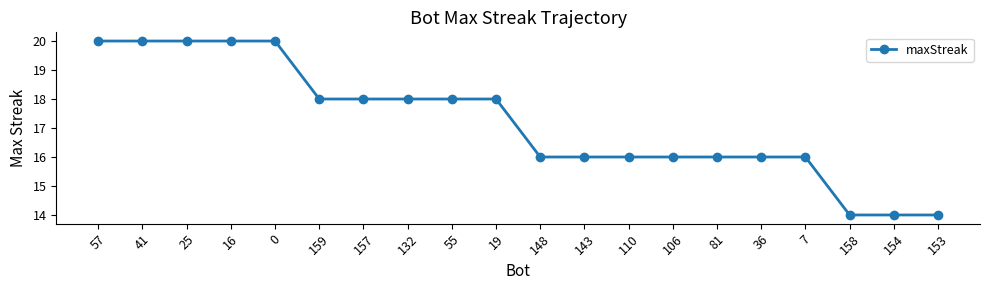

What position from the right is 143?

9